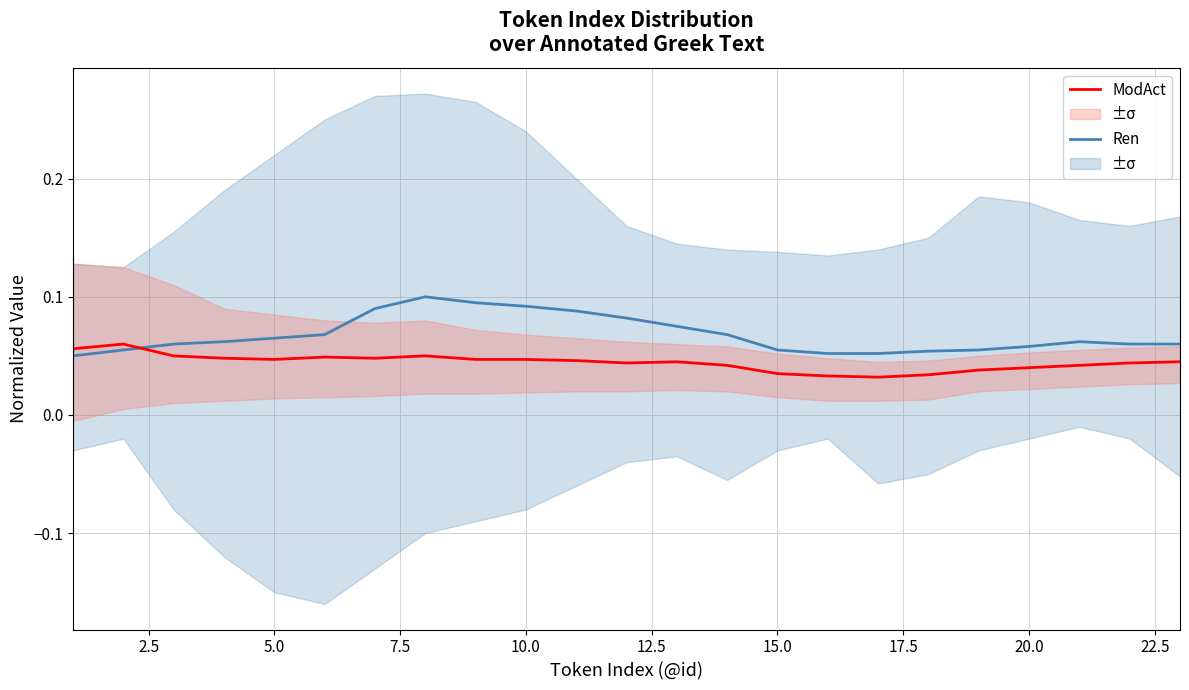

How many intersections are there between ModAct and Ren?

1